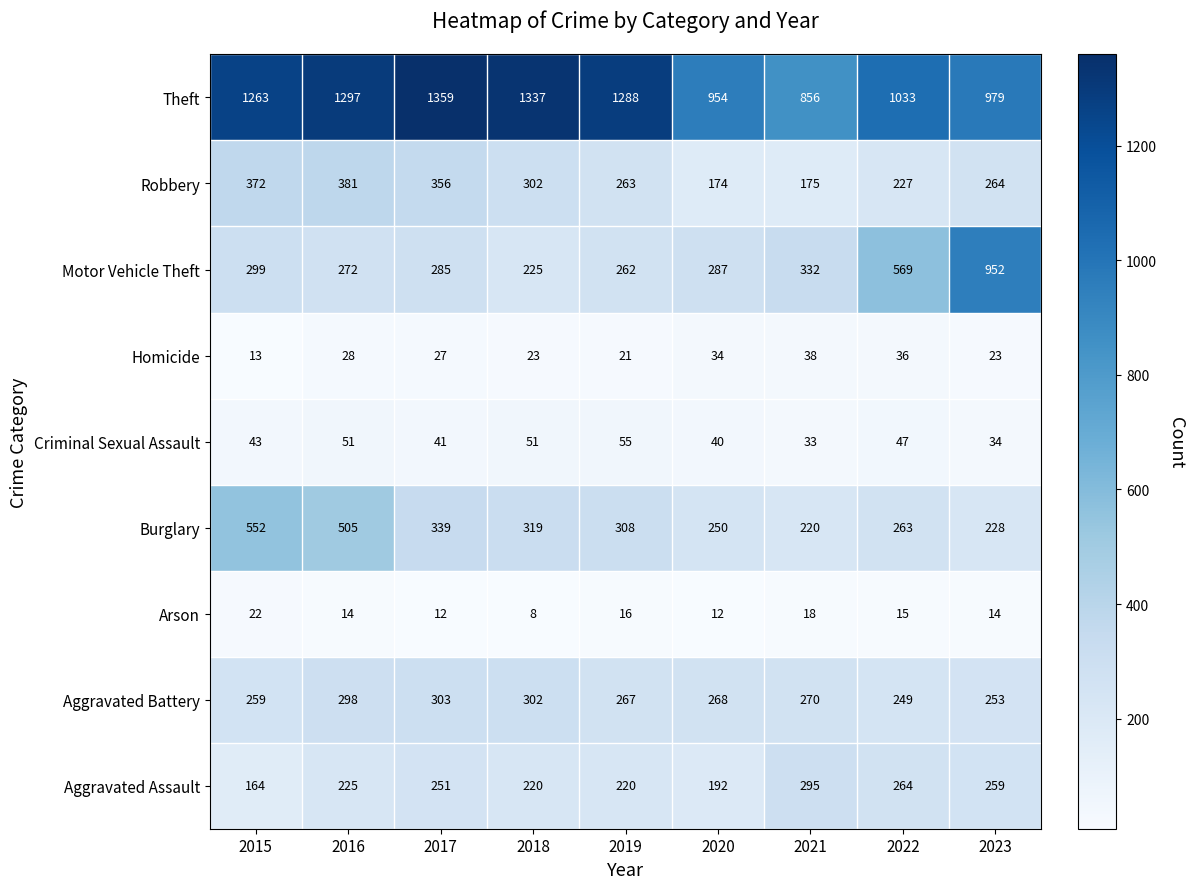

The value of Arson at 2017 is 17. True or false?

False